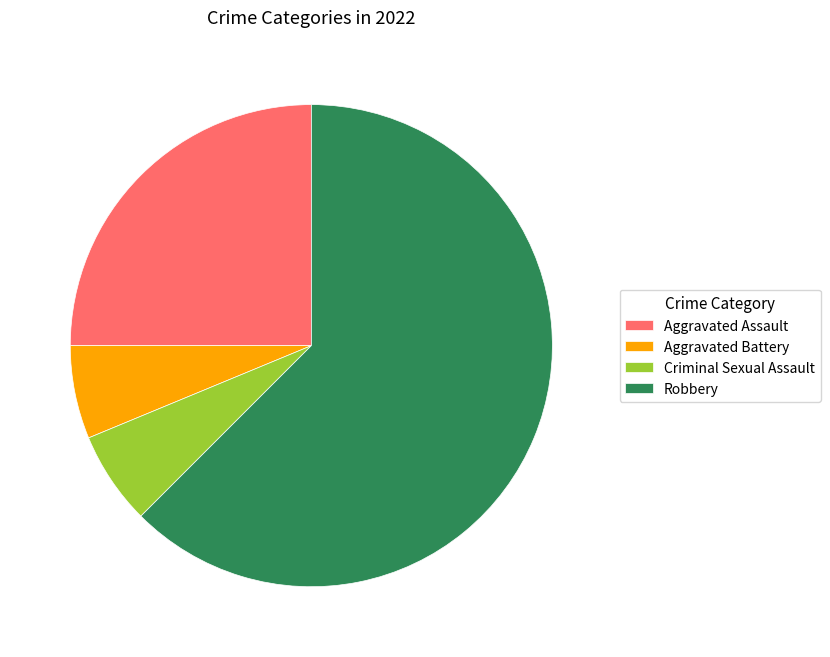

The Robbery slice represents 71% of the pie. True or false?

False